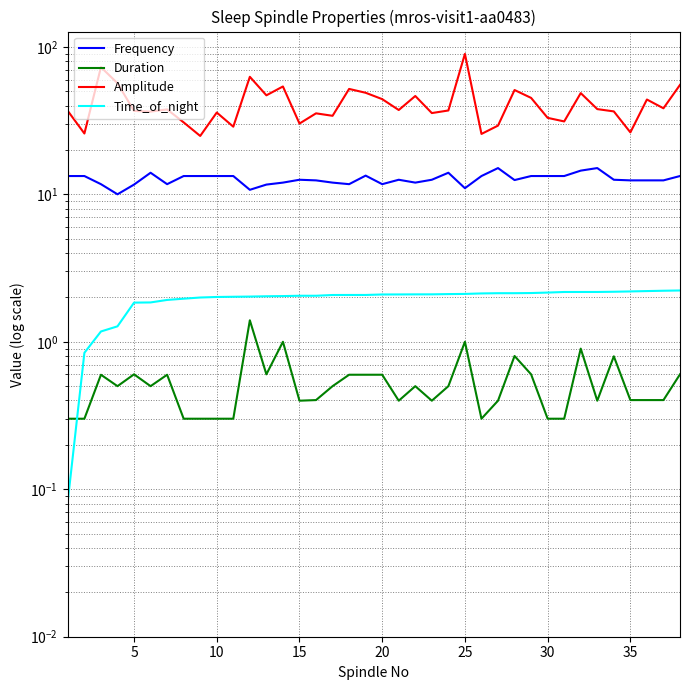

What is the value of the Duration point at the 7th from the left?

0.6